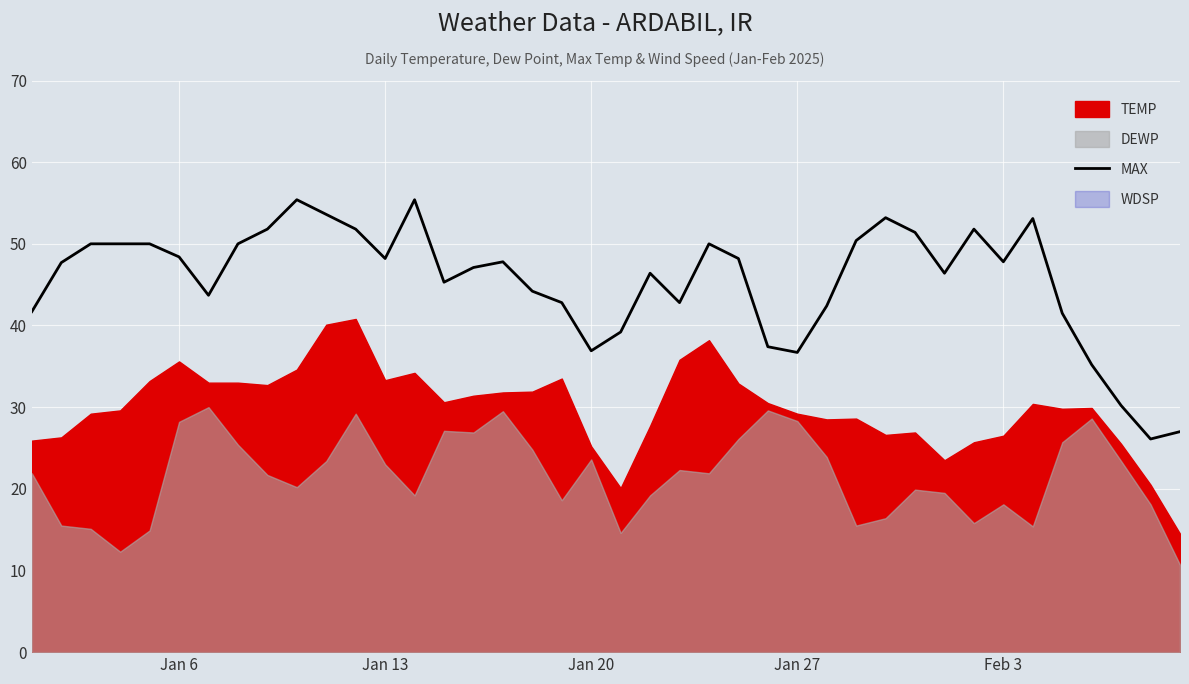

What is the minimum value for MAX?

26.1